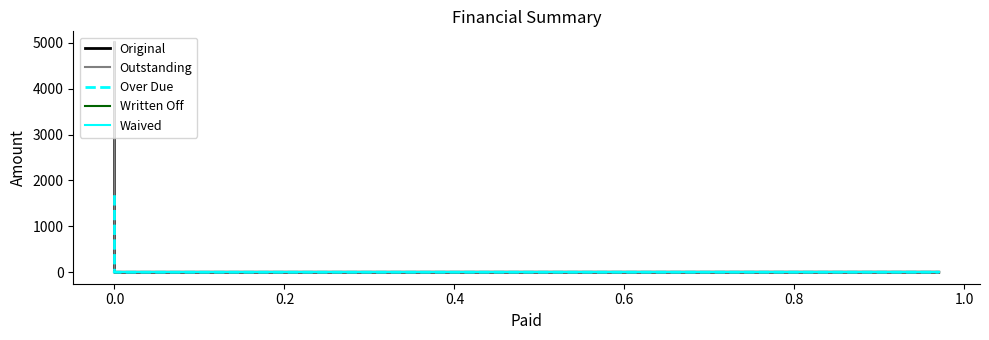

Which series has the largest total across all categories?

Original